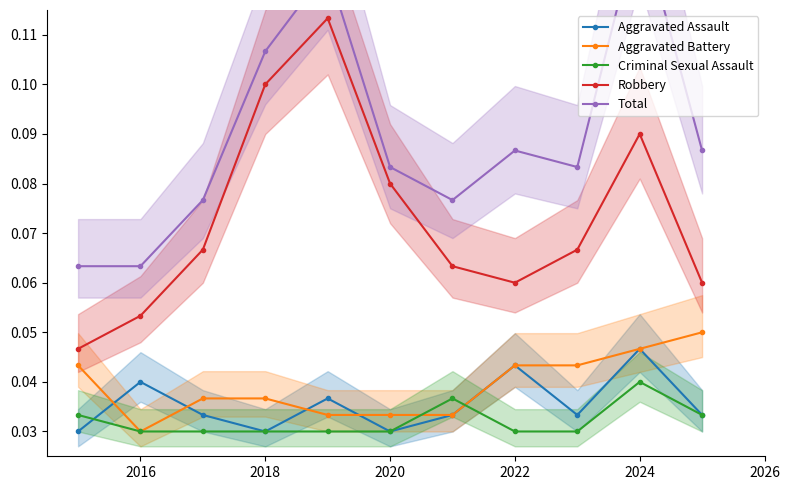

What is the difference between the maximum and minimum values in the Total series?

0.1